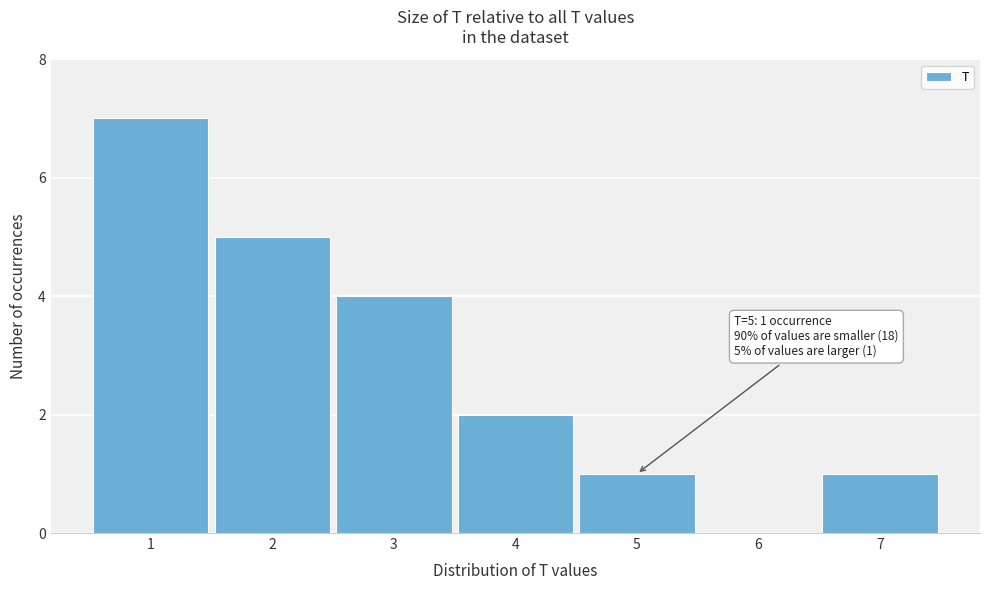

Which range on the x-axis has the tallest bar?

0.5 to 1.5